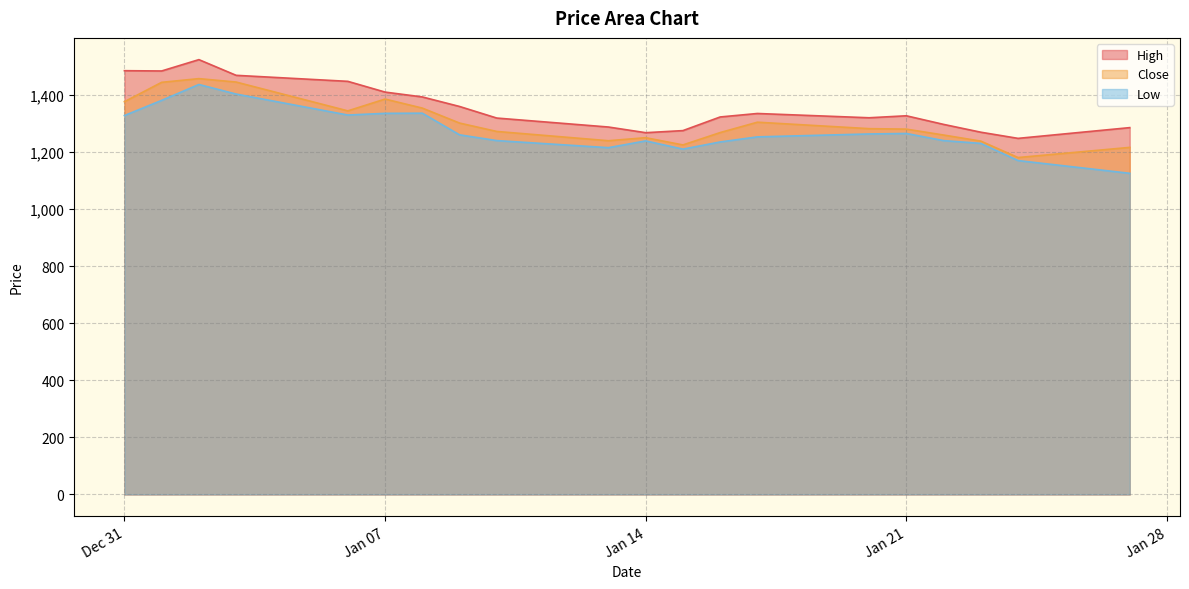

Does the chart display data point markers on the line(s)?

No